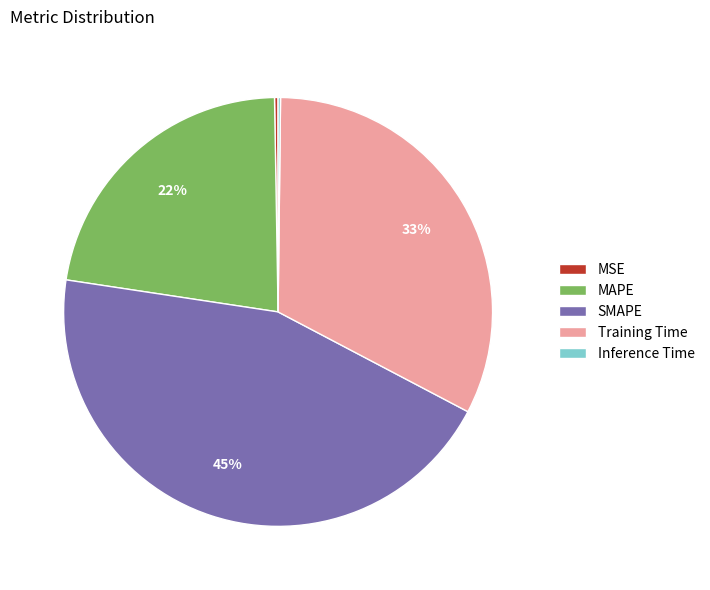

Is MAPE the majority of the pie?

No